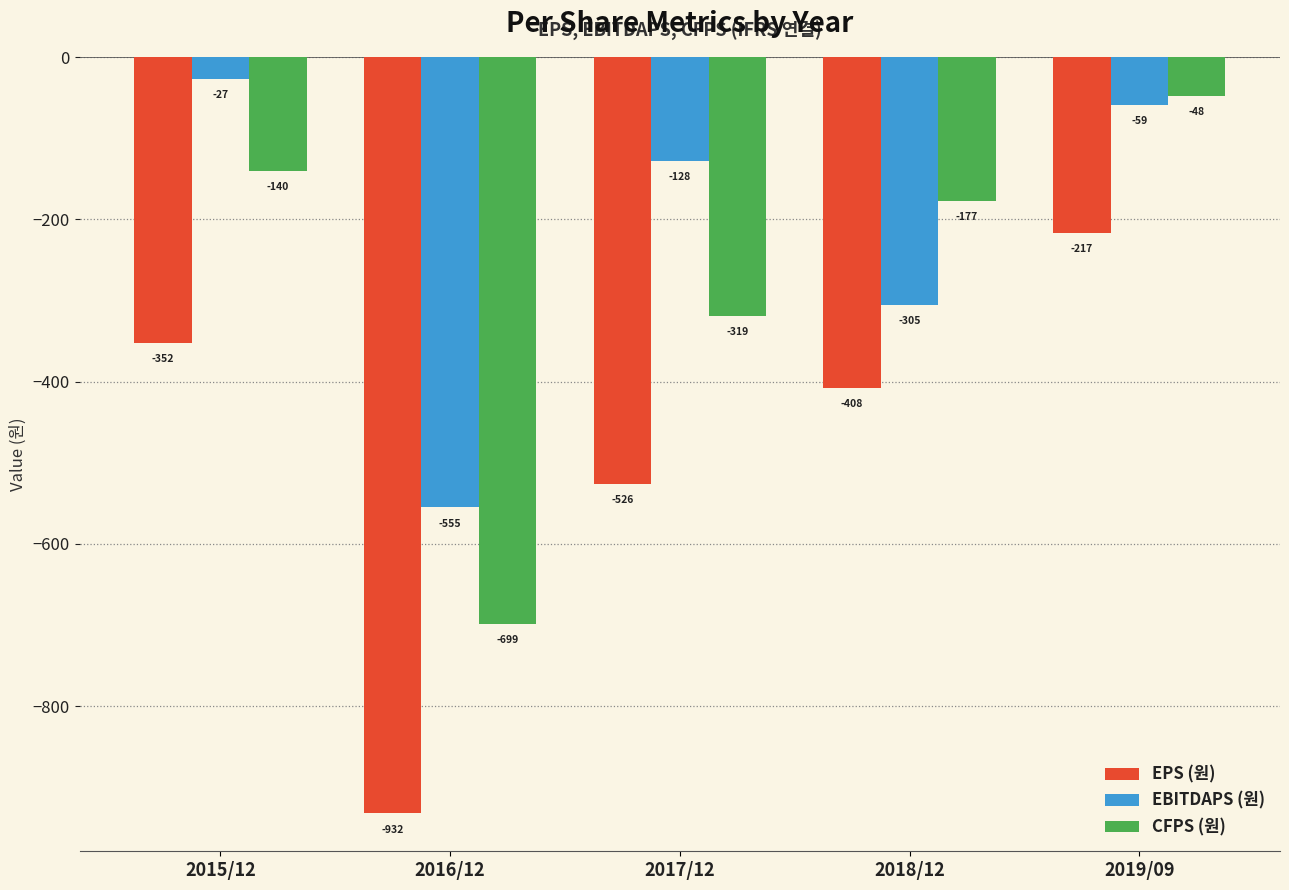

List the series in order of their overall mean, highest first.

EBITDAPS (원), CFPS (원), EPS (원)